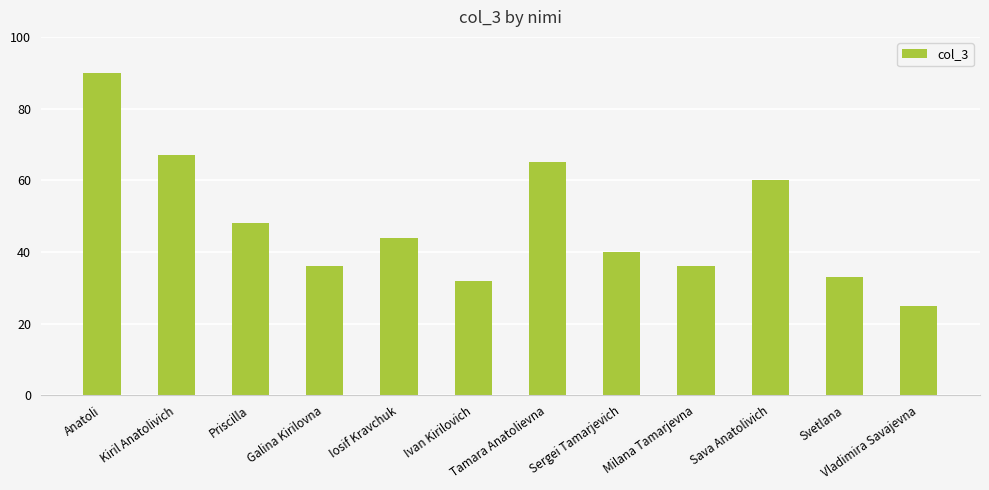

Where is the data nearest to the value 57?

Sava Anatolivich